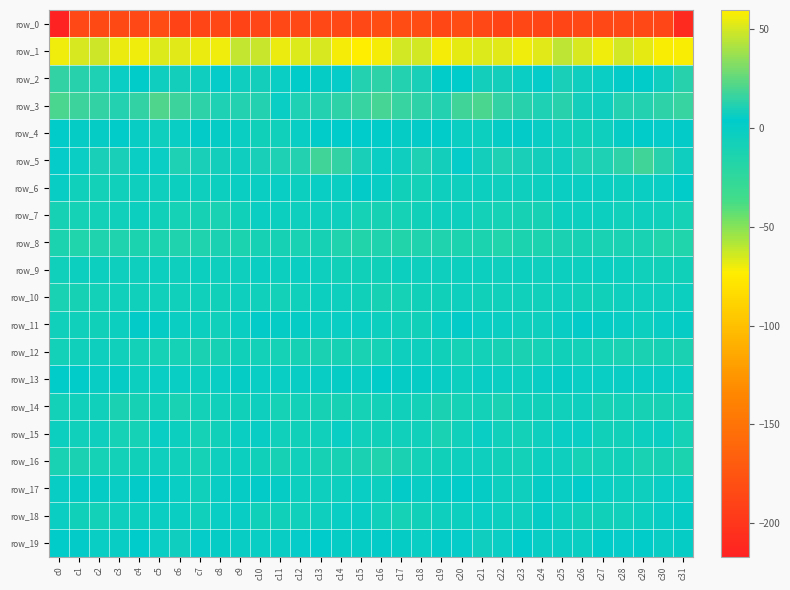

Which category has the highest value across all series?

c15